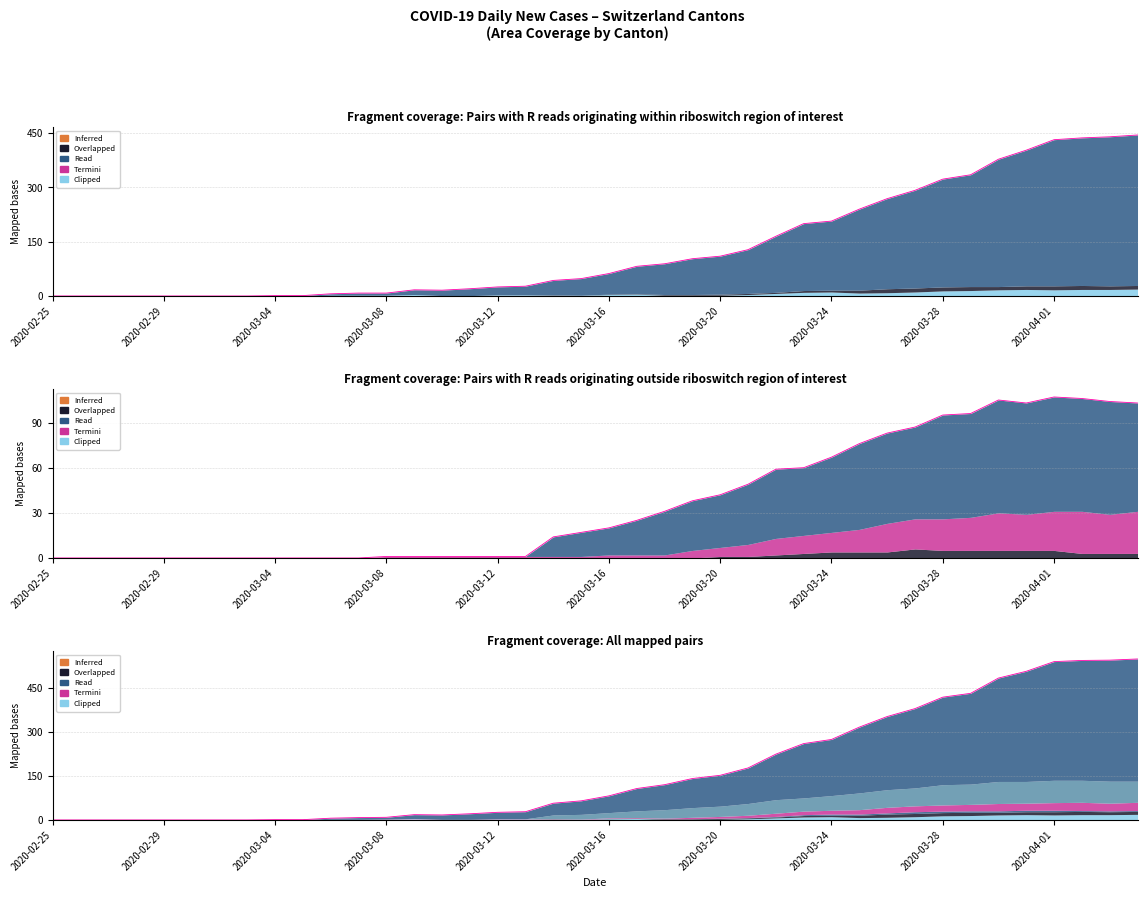

Is it true that the value at 13 is 18?

True